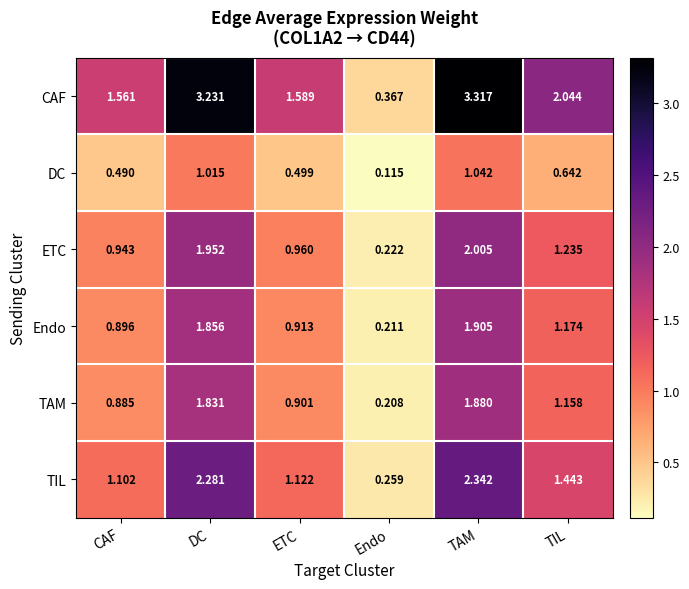

At which label does TIL reach its peak?

TAM